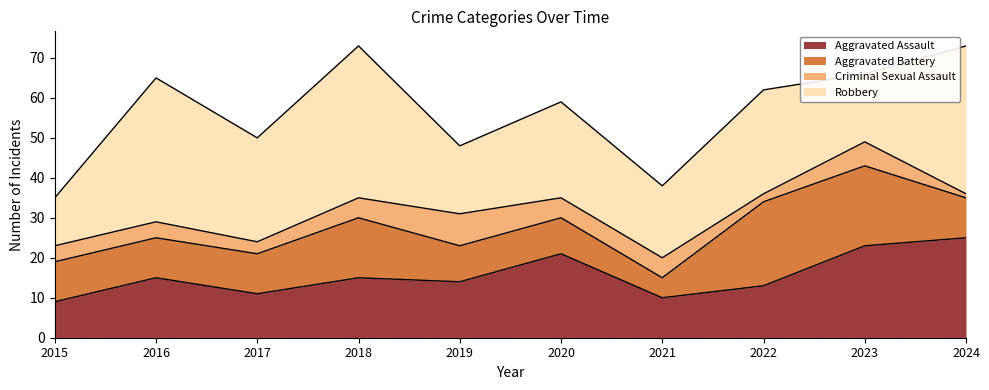

At which category does Criminal Sexual Assault reach its first local valley?

2017